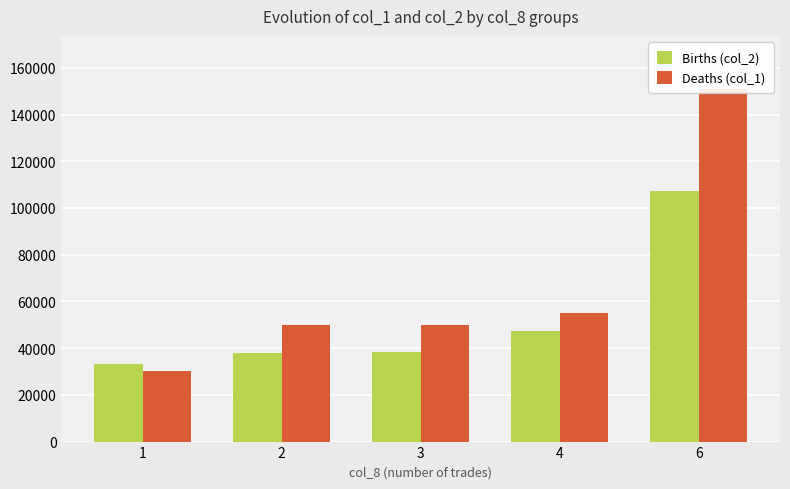

At which category is the sum across all series the highest?

6